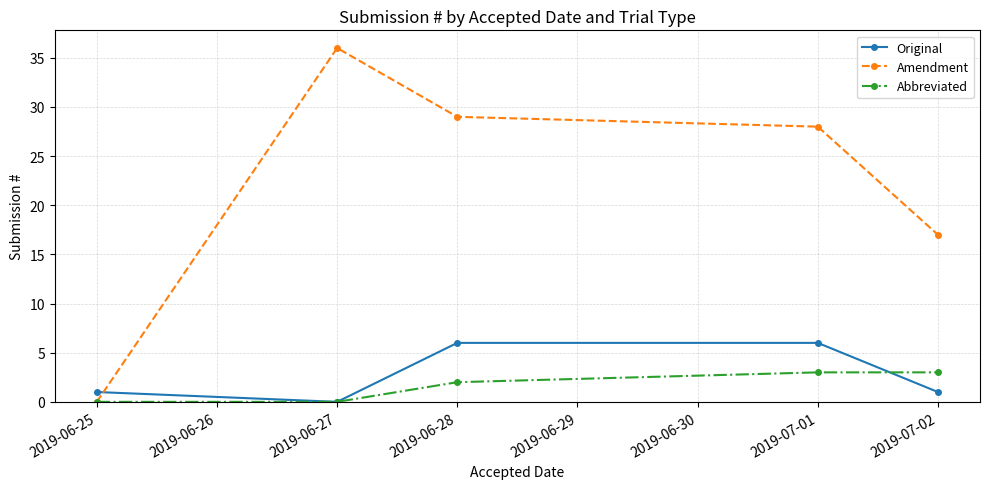

What is the value of the Abbreviated point at the 4th from the left?

3